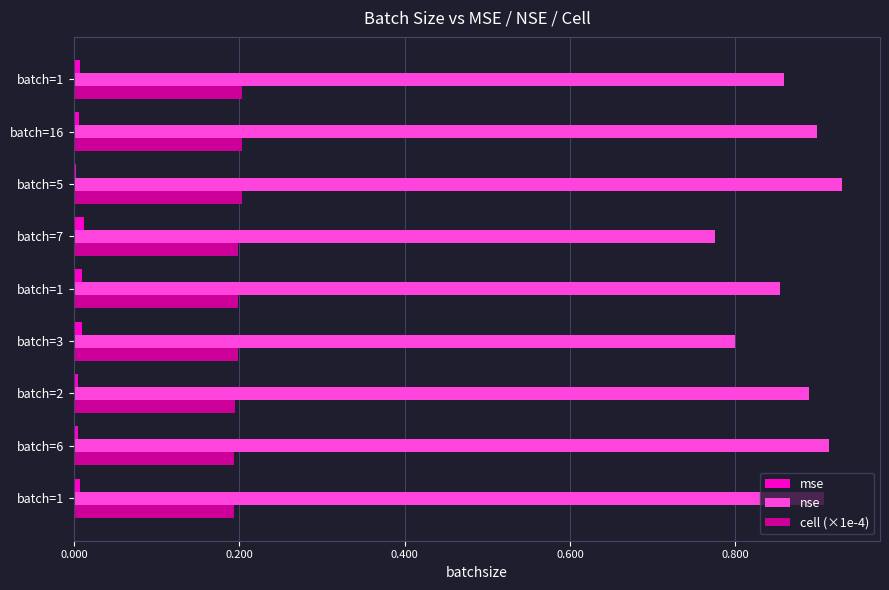

Which series has the largest range (max minus min)?

nse